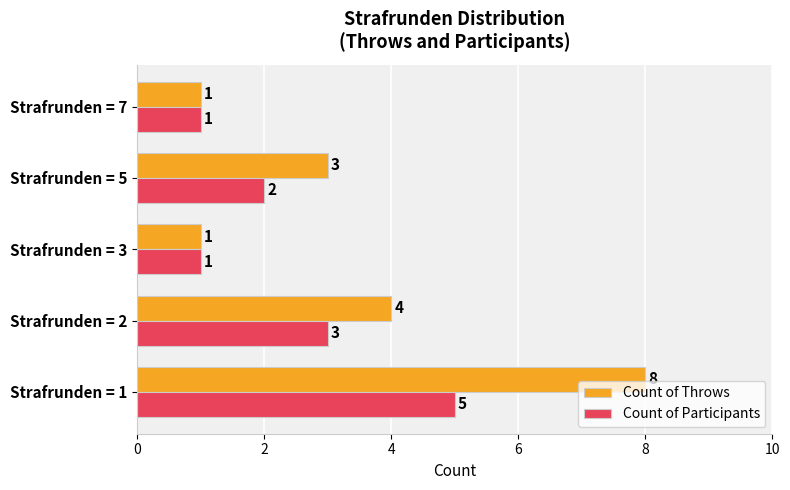

Which series has the largest total across all categories?

Count of Throws